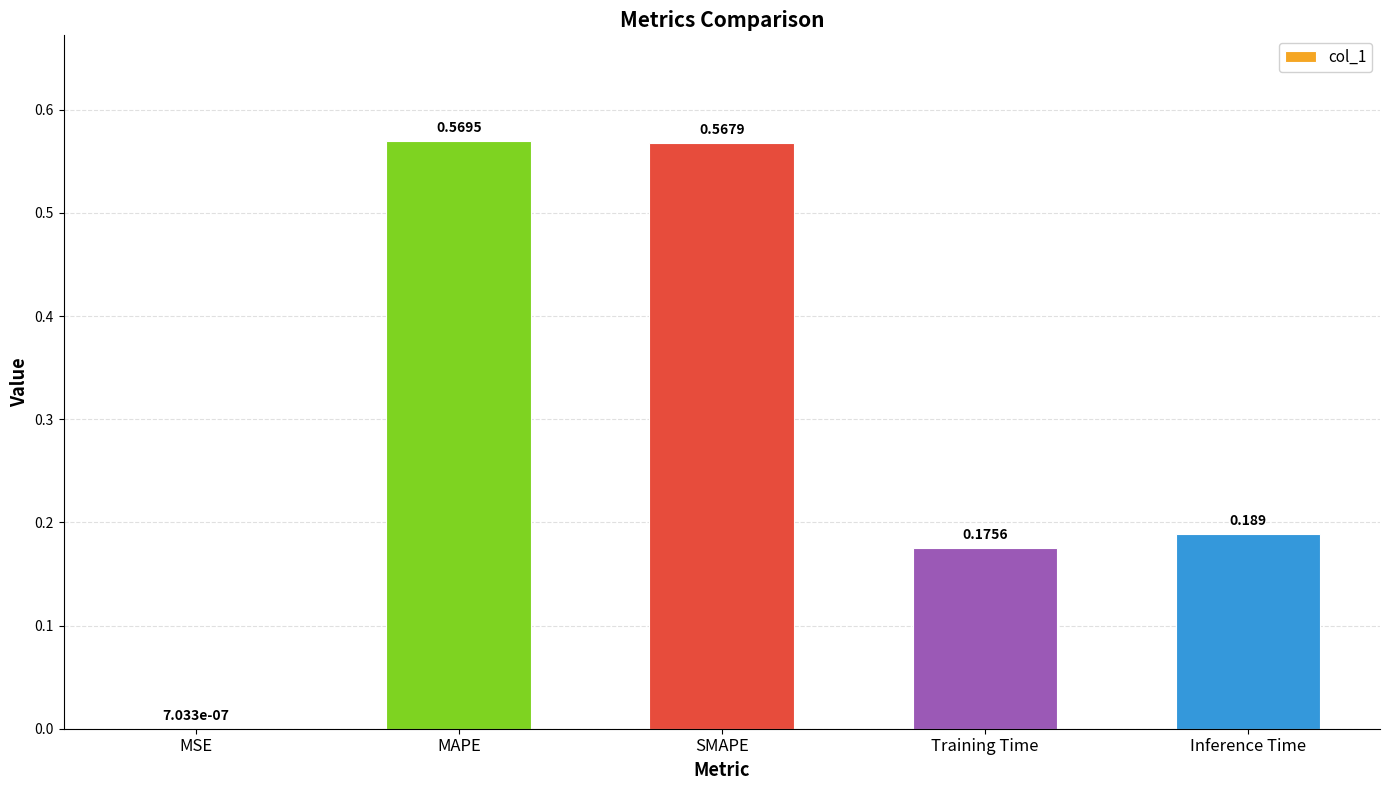

Which label corresponds to the largest value in the chart?

MAPE